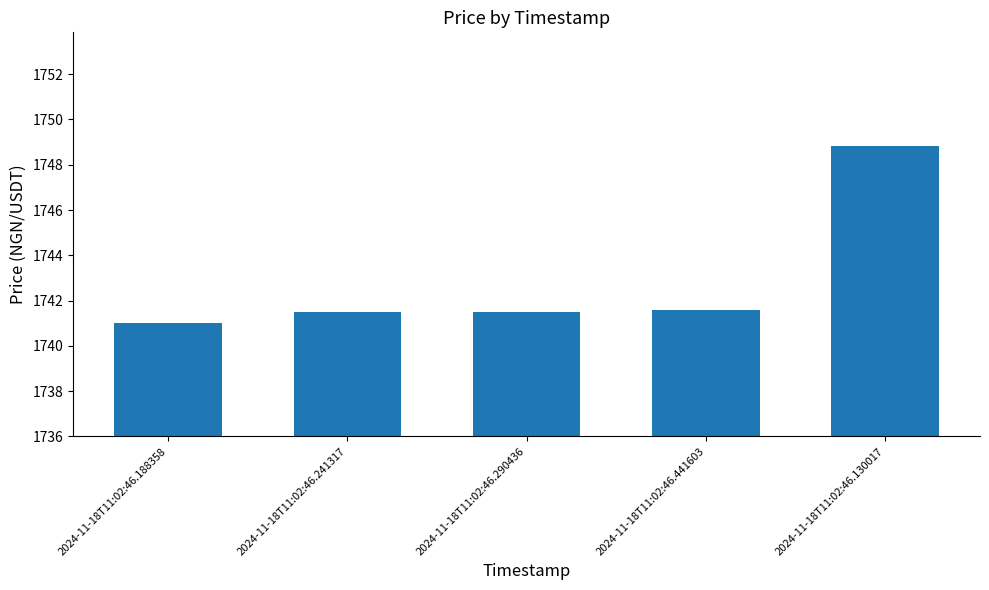

What is the label of the 4th bar from the right?

2024-11-18T11:02:46.241317